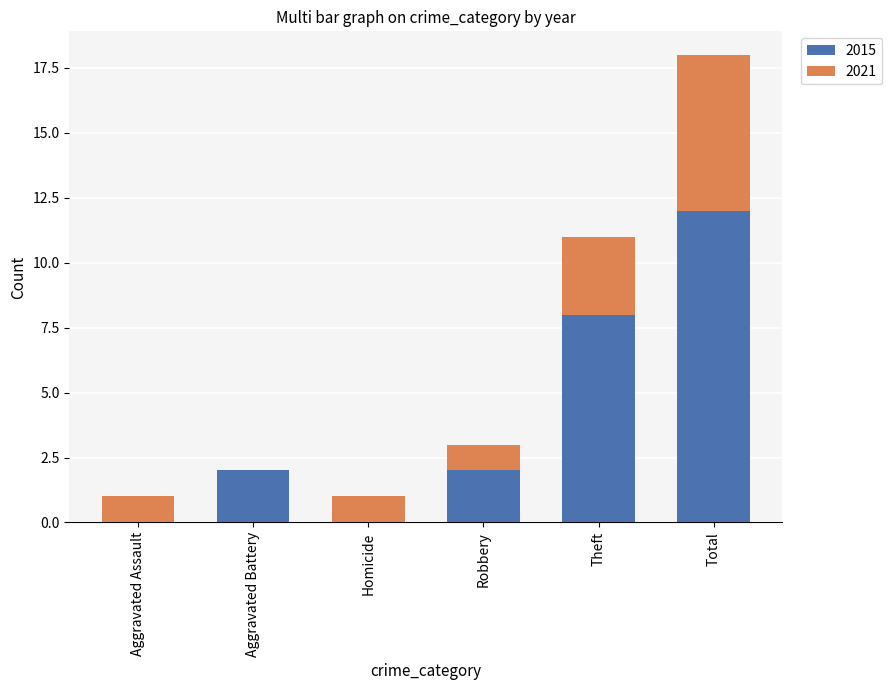

What is the sum of all 2015 values?

24